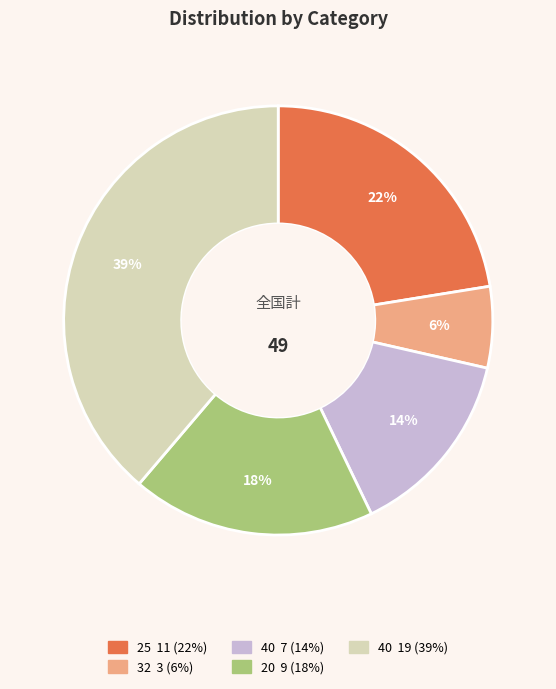

To the nearest percent, what is the average slice percentage?

20%